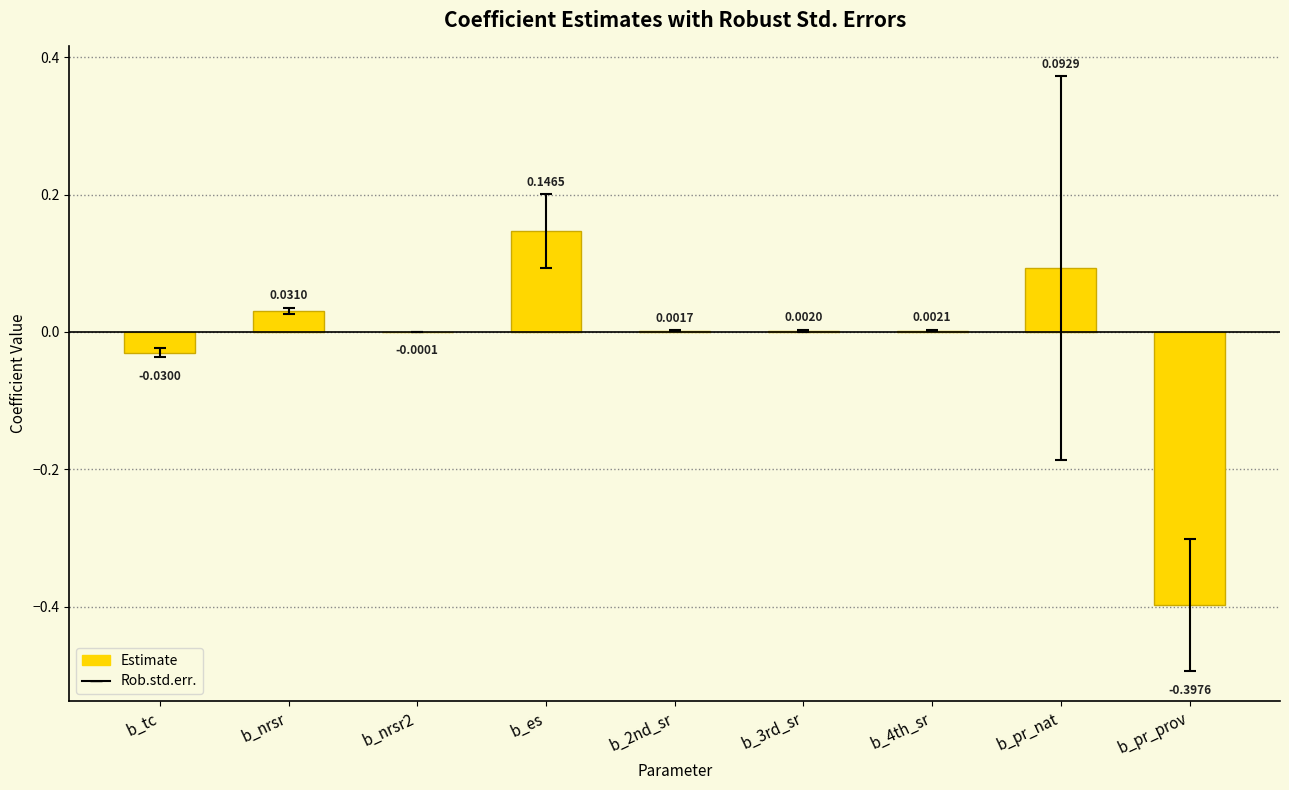

What is the change in value from b_tc to b_nrsr?

+0.1